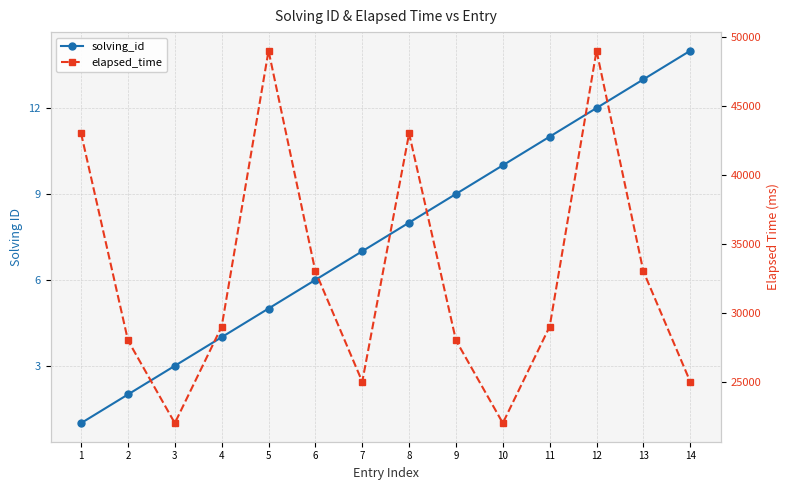

True or false: solving_id and elapsed_time cross at least once.

False